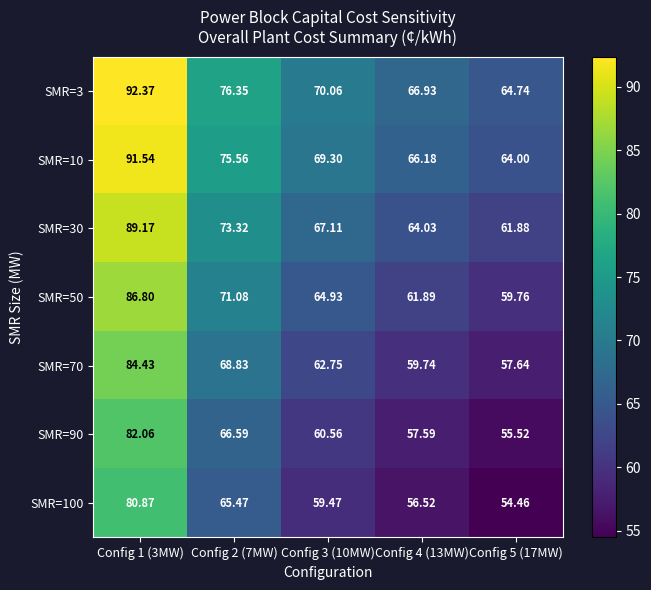

Between Config 2 (7MW) and Config 3 (10MW), which series saw the biggest shift?

SMR=3